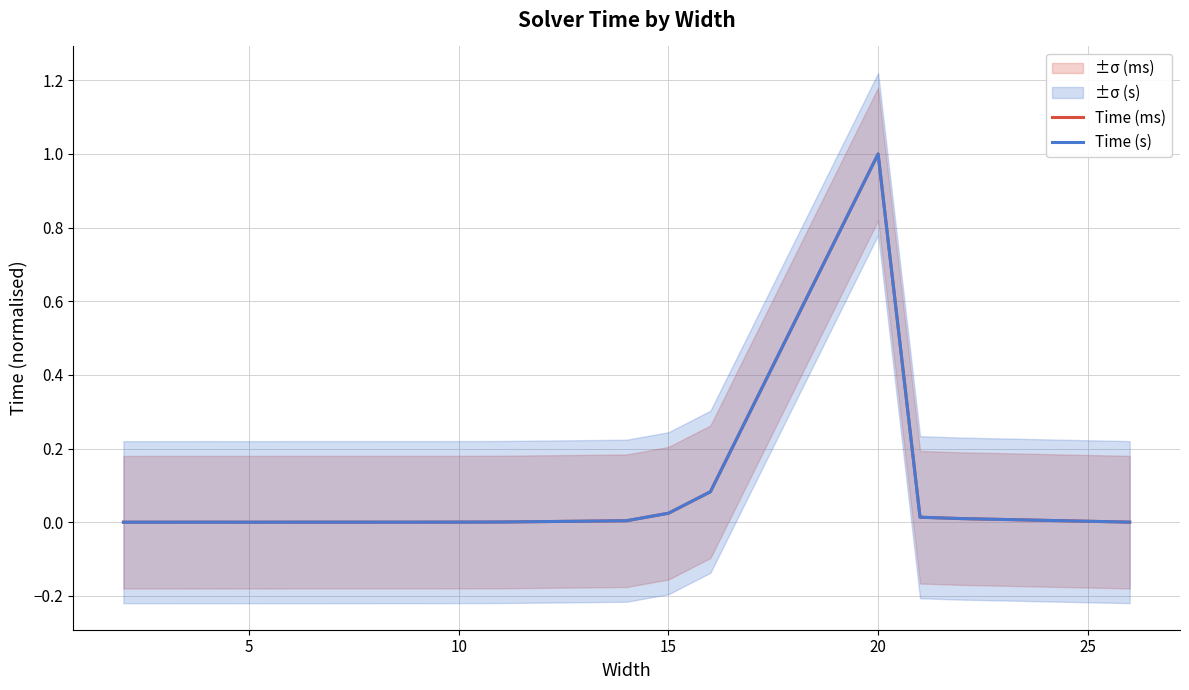

Between which two adjacent categories do Time (ms) and Time (s) first intersect?

15 and 20